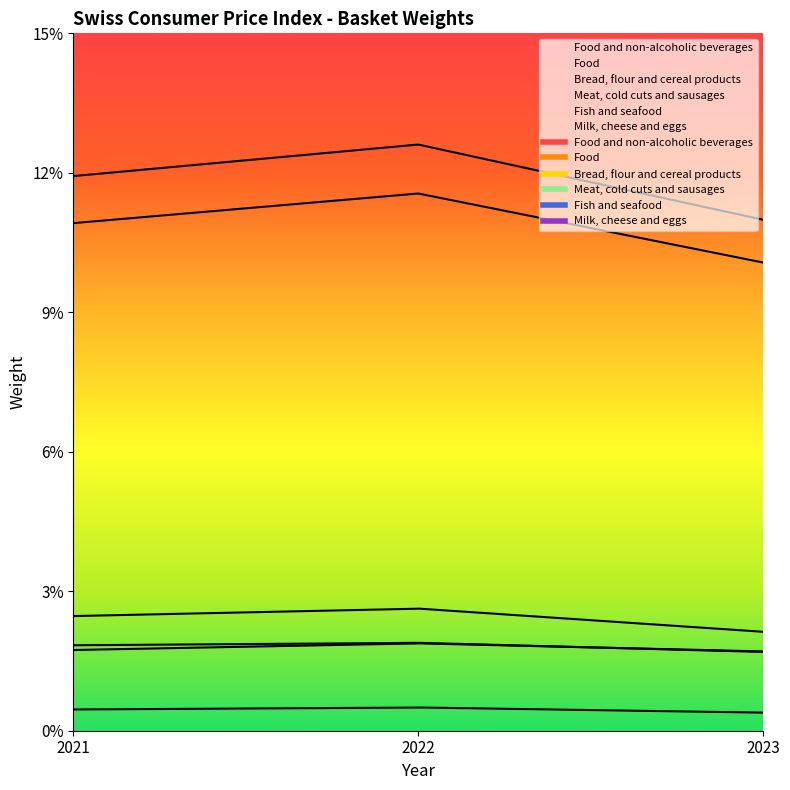

How many series are shown in this chart?

6